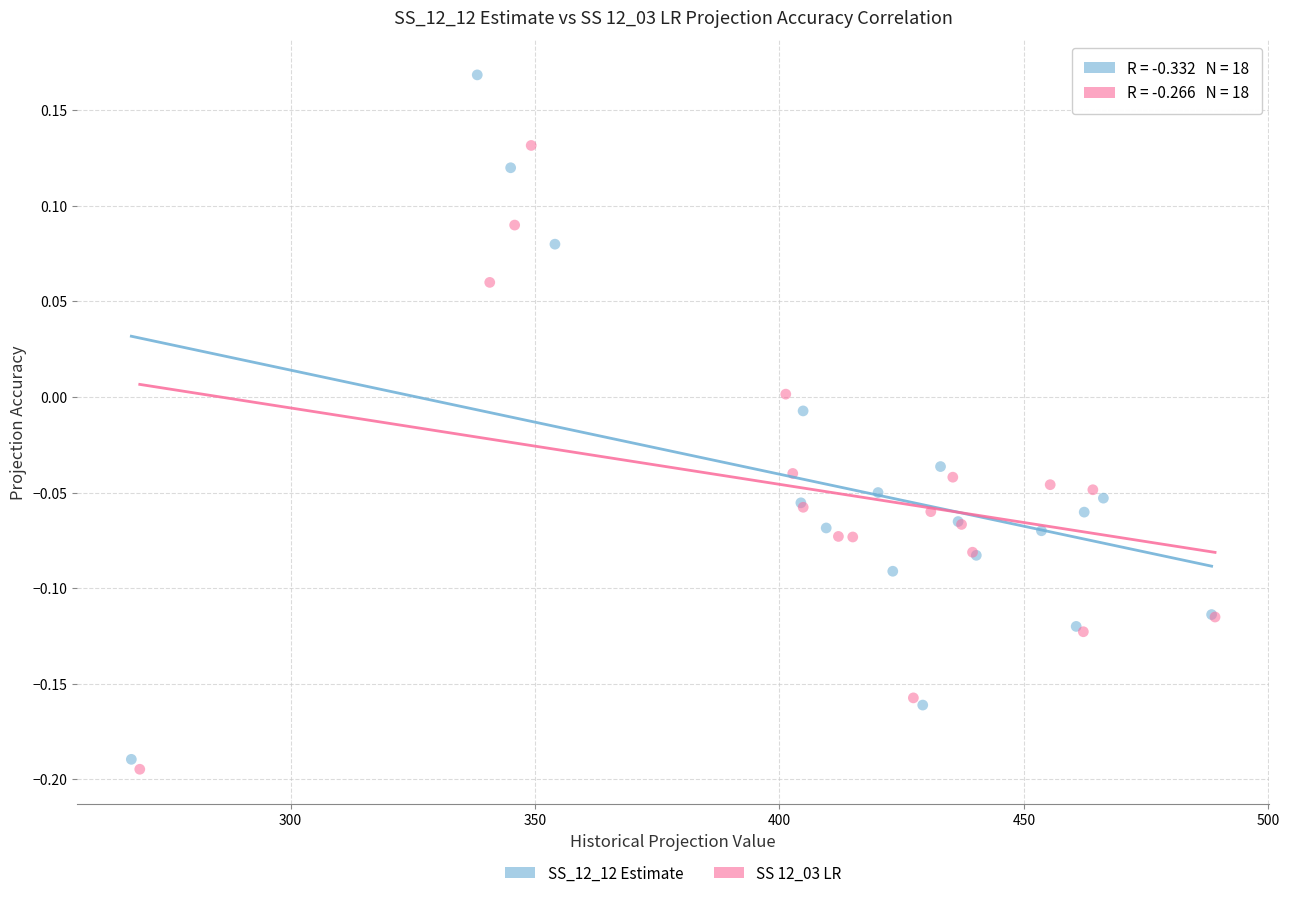

What are all the series names shown in the legend?

SS_12_12 Estimate, SS 12_03 LR